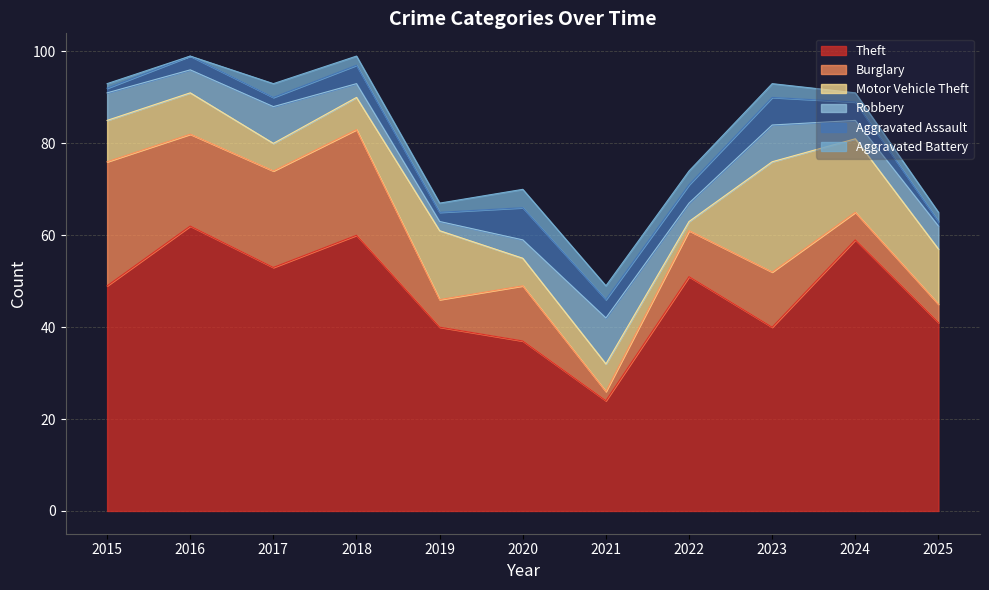

What is the sum of the Motor Vehicle Theft values at 2018 and 2021?

13